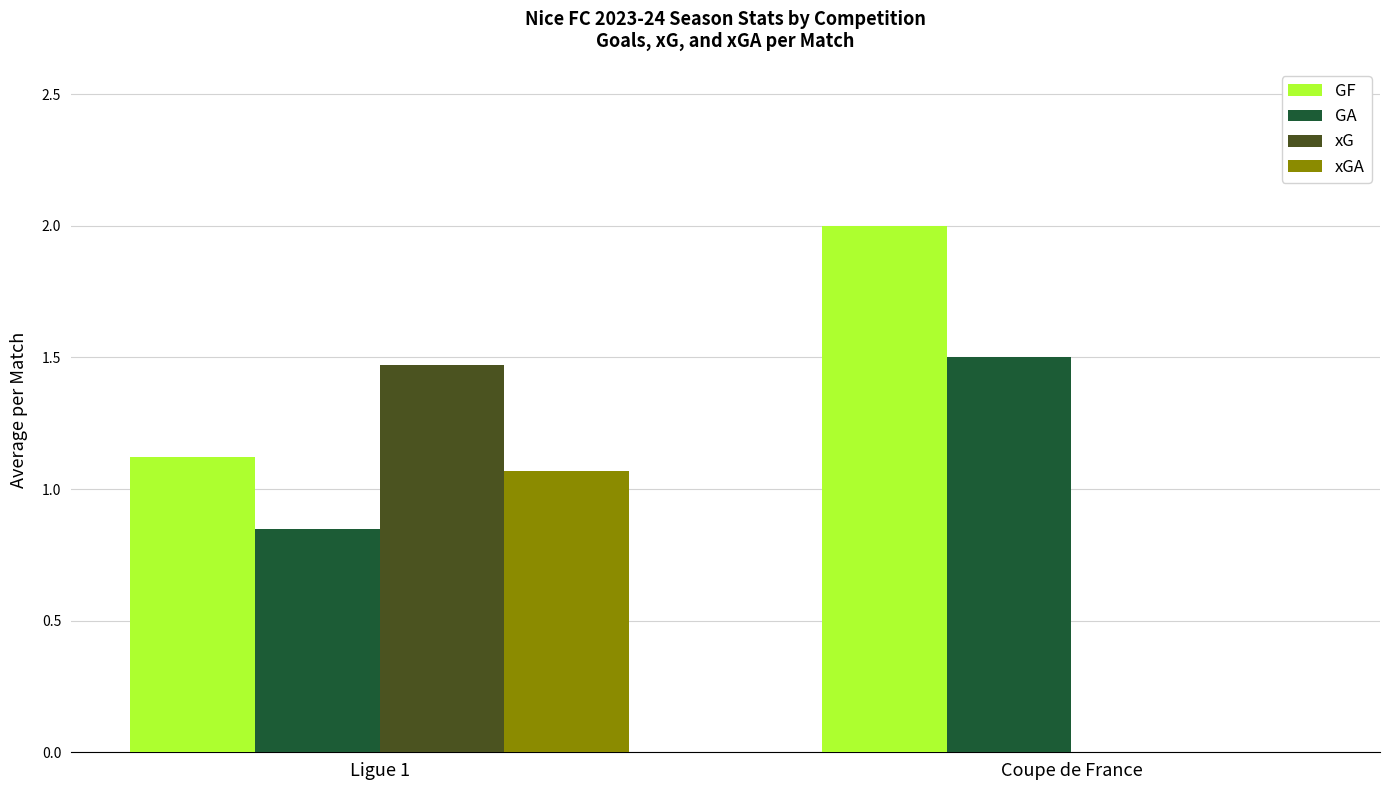

Which label corresponds to the largest value in the chart?

Coupe de France